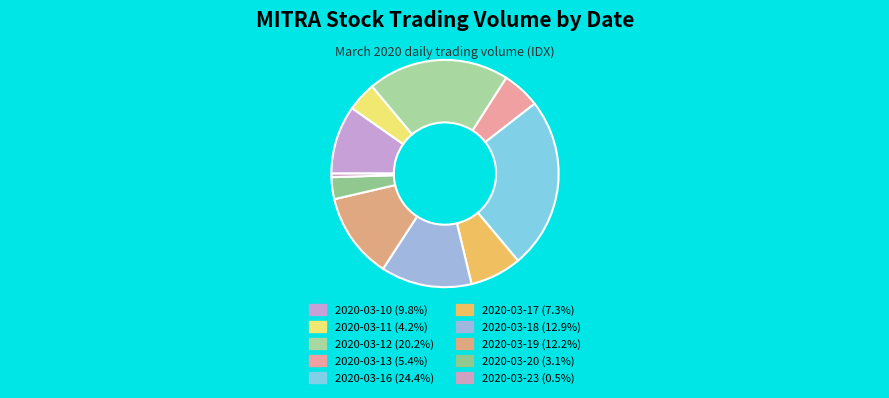

Which slice is the largest?

2020-03-16